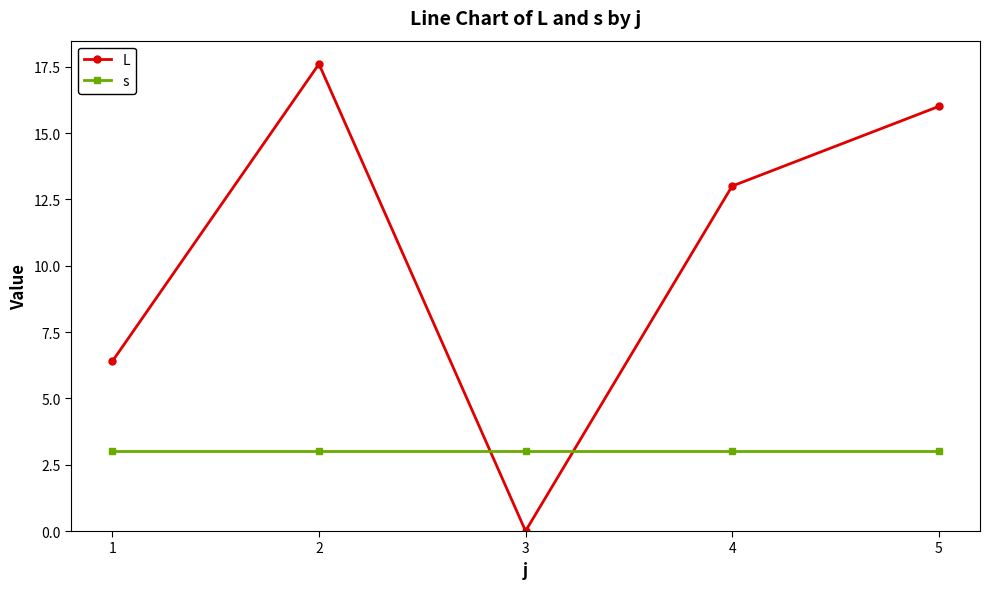

How many values in the L series are below 13?

2